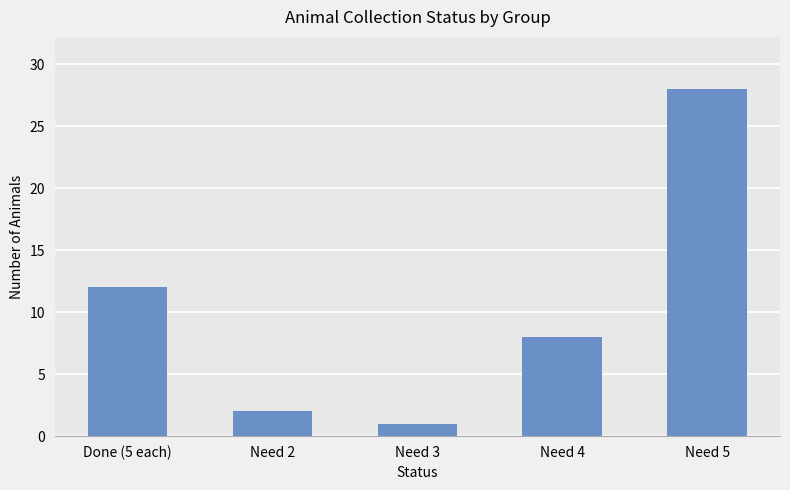

What is the average value?

10